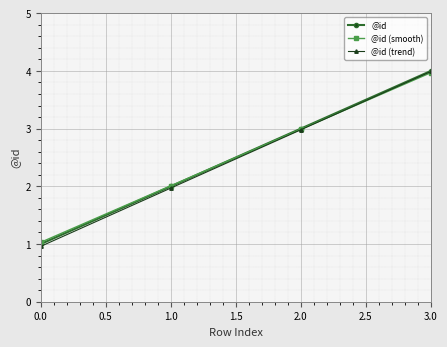

Which series changed the most between 0.0 and 1.0?

@id (trend)